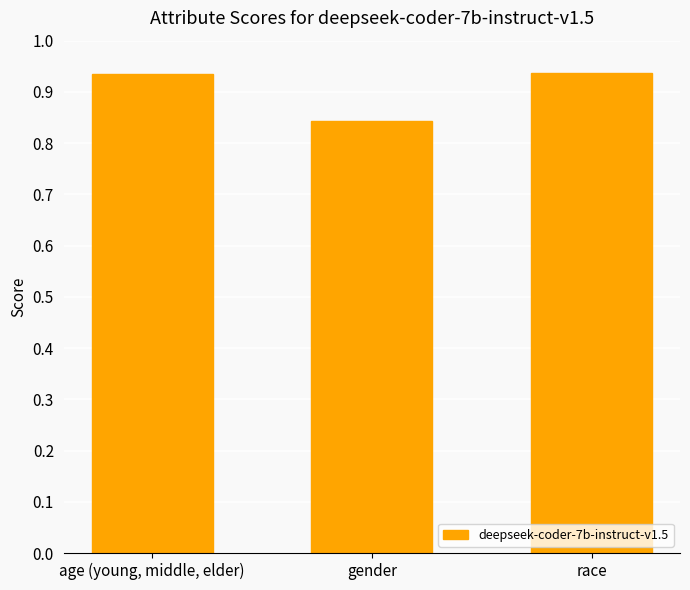

Count the values in the range 0 to 1.

3